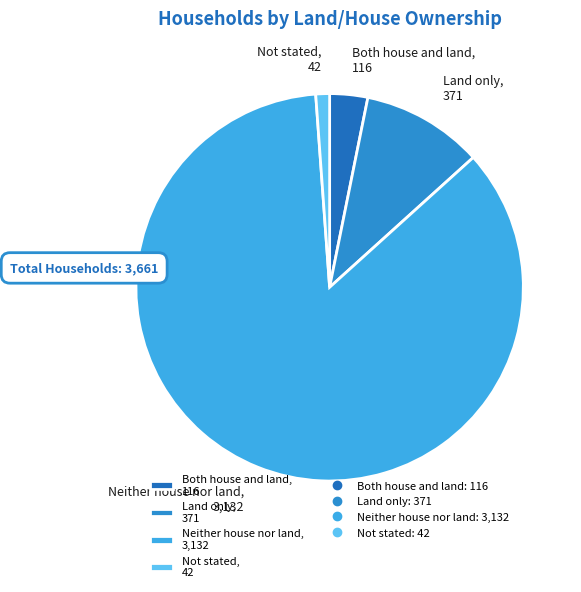

How many segments does this pie chart have?

4